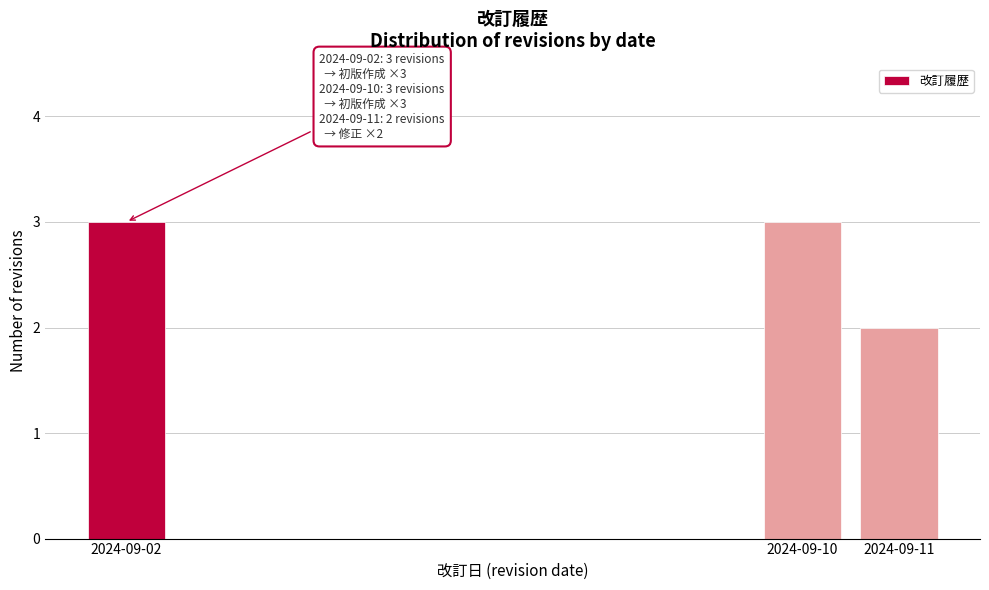

Reading right to left, transcribe all the data shown in this chart.

2	3	3